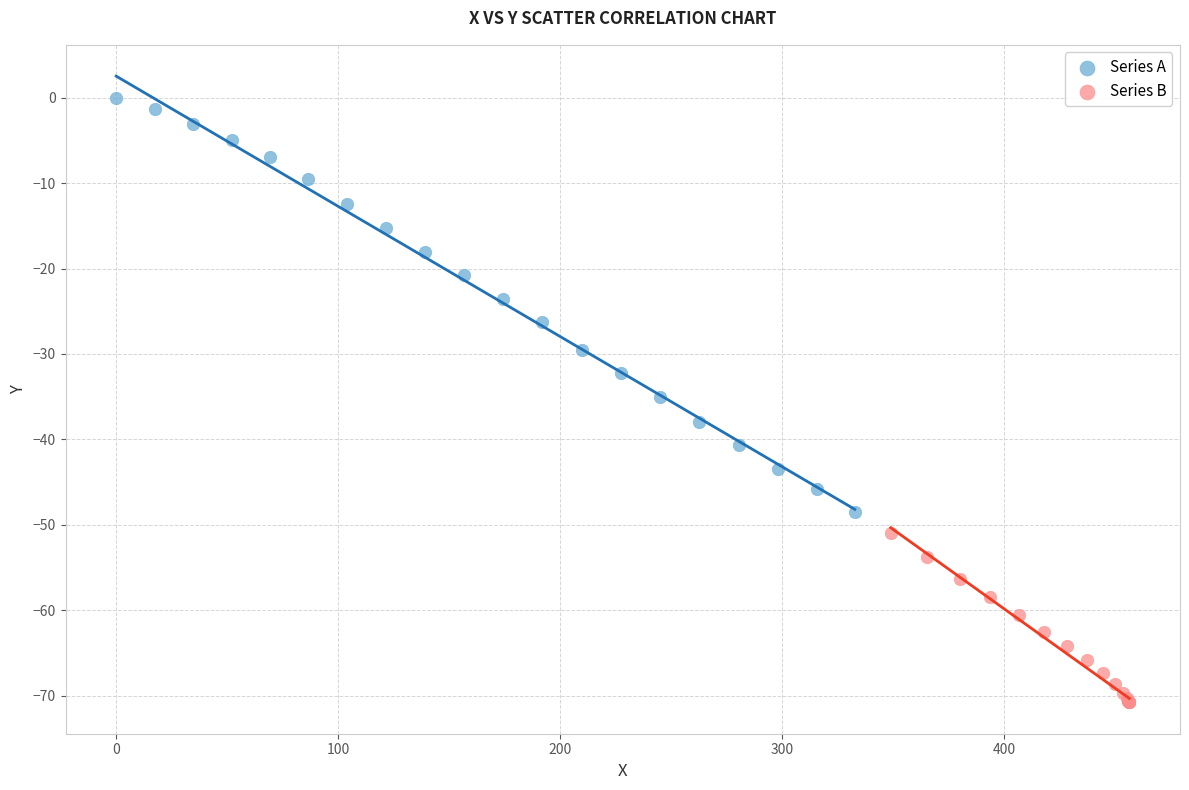

Which series has the widest spread of Y values?

Series A